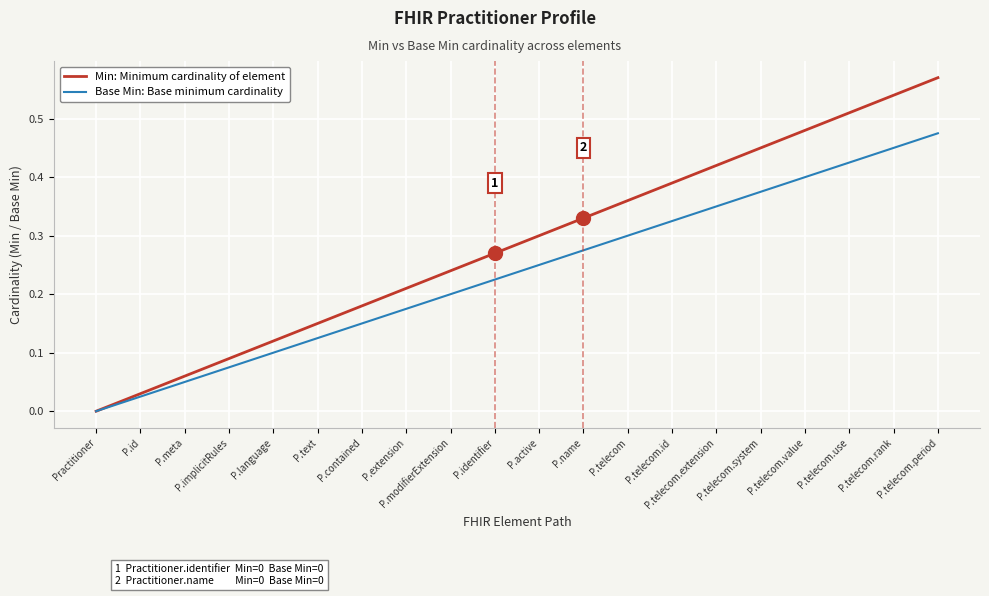

Which series has the largest total across all categories?

Min: Minimum cardinality of element